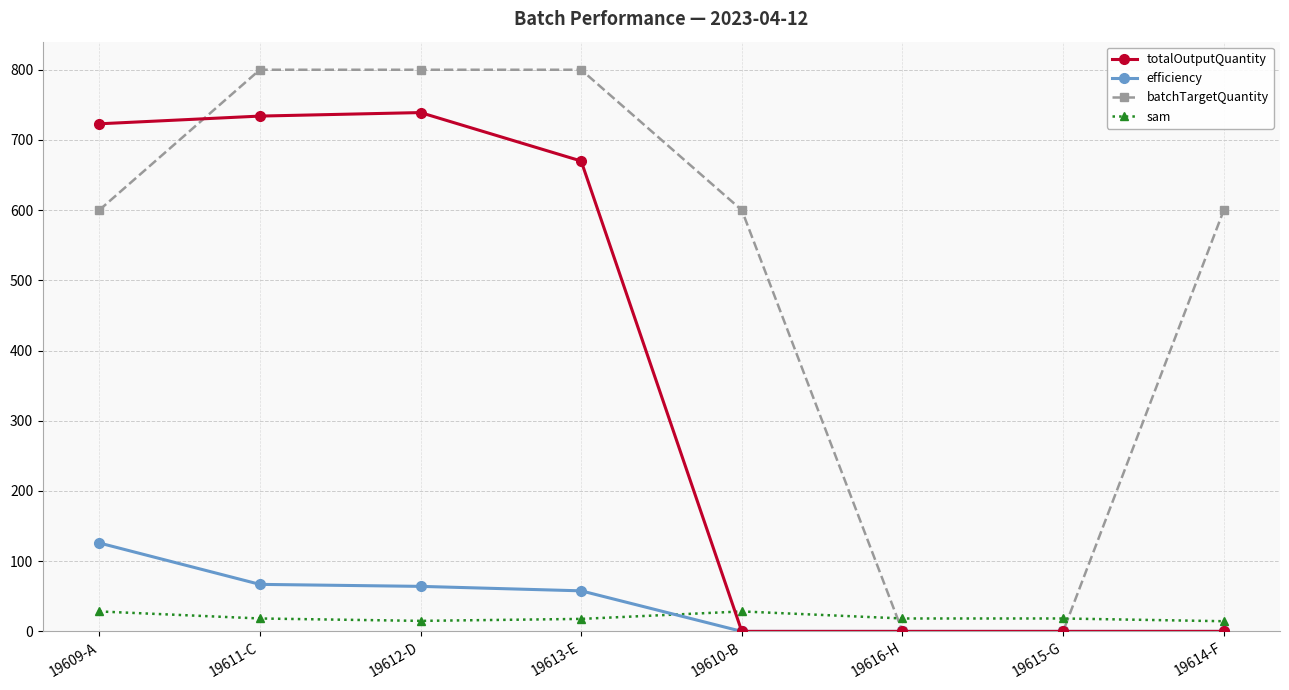

What is the difference between the batchTargetQuantity values at 19609-A and 19611-C?

200.0